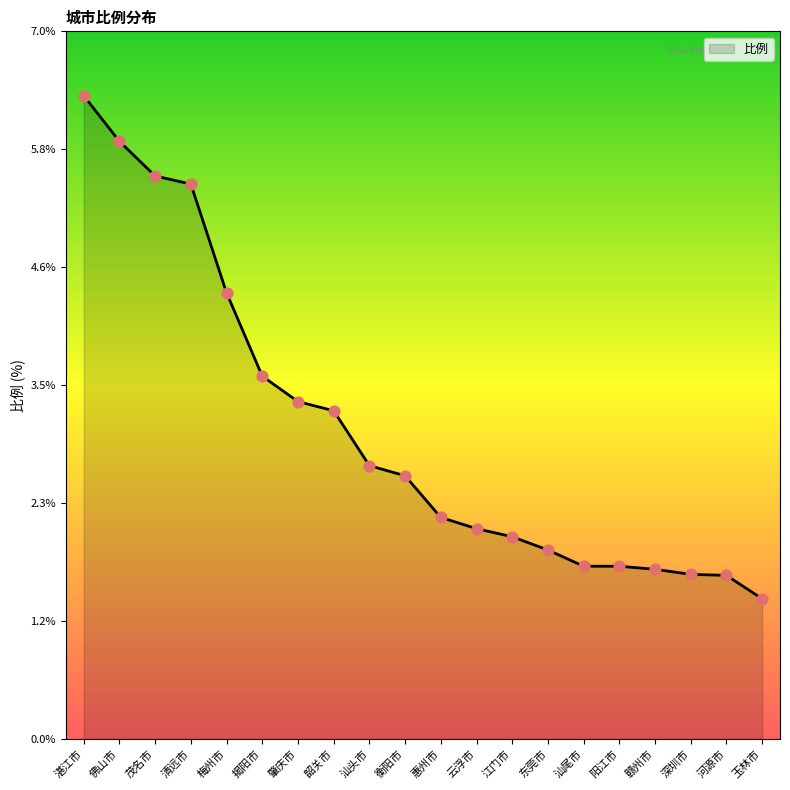

Approximately how many times larger is the value at 湛江市 compared to 江门市?

3.2